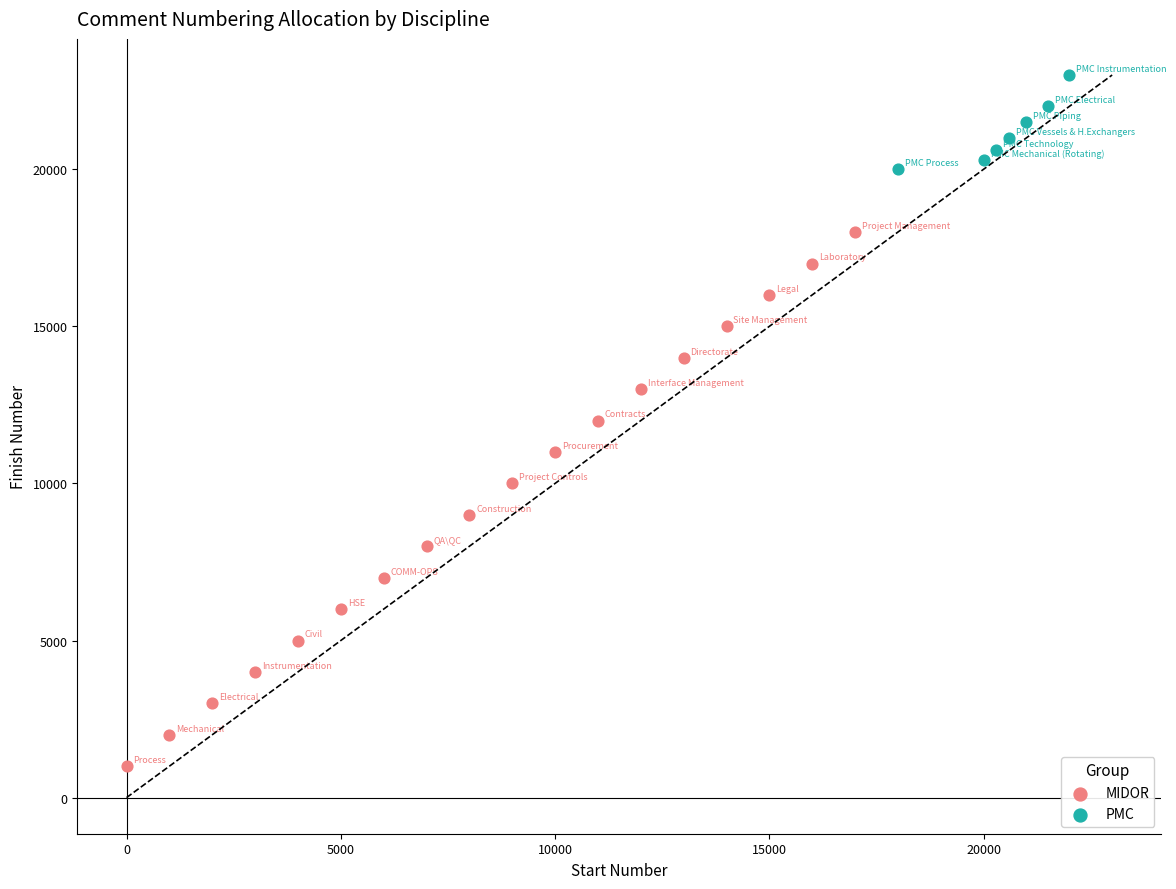

Which series reaches the minimum Y coordinate?

MIDOR